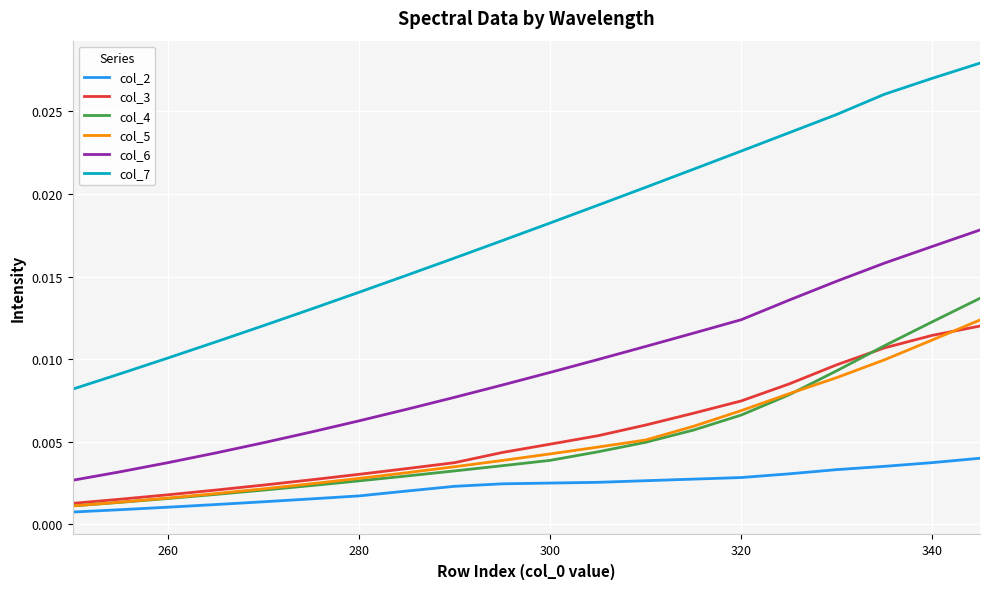

What is the sum of all col_5 values?

0.1